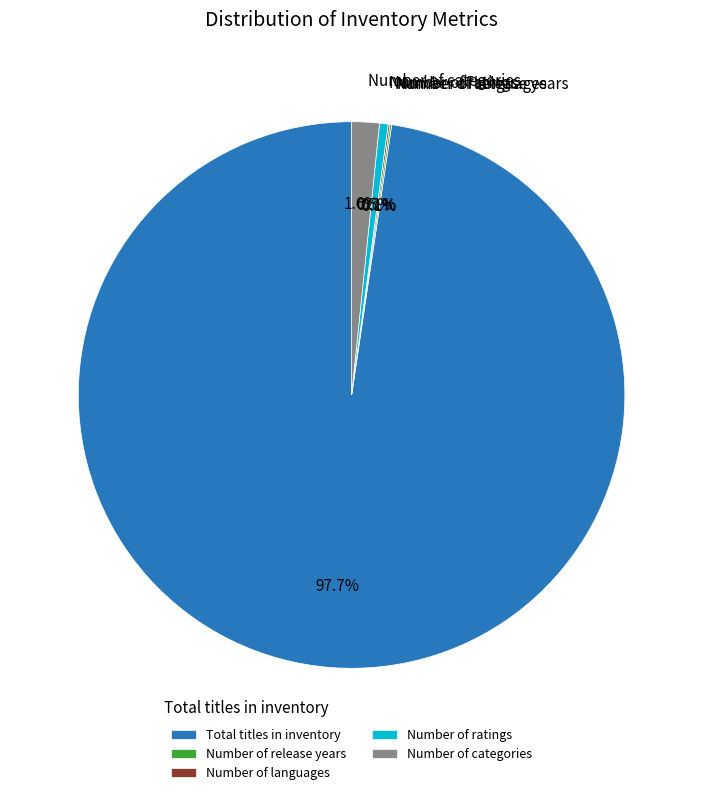

To the nearest percent, what is the difference between the largest and smallest slice percentages?

98%